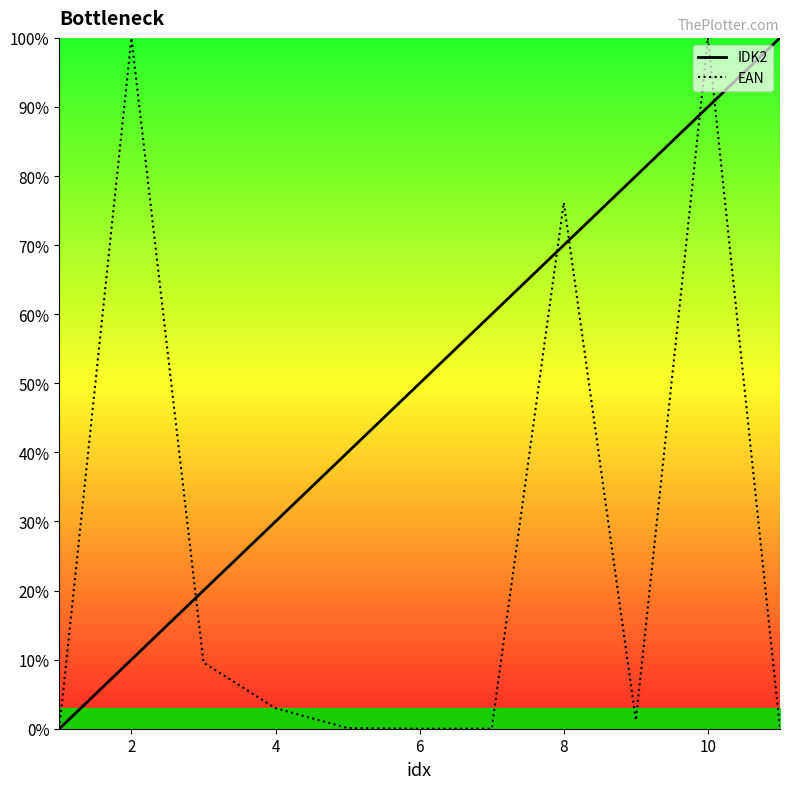

The IDK2 series shows 30.0 at 4. True or false?

True